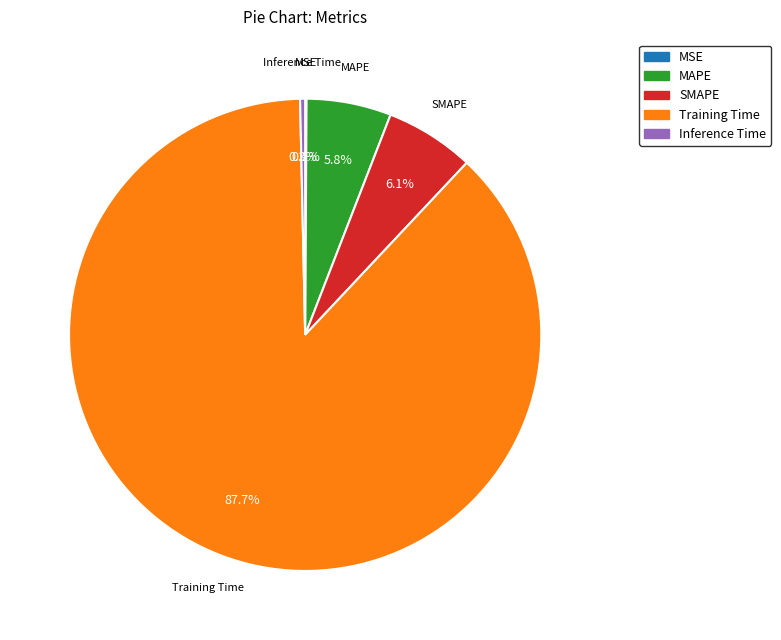

Which category has the biggest portion of the pie?

Training Time